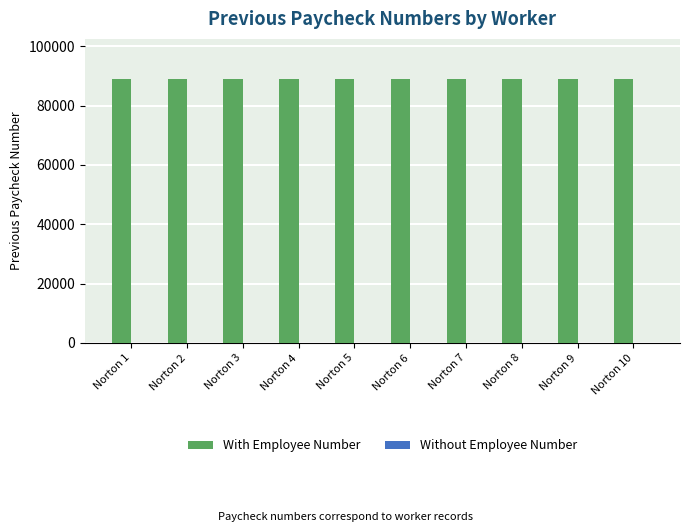

What is the highest value of the With Employee Number series?

89085